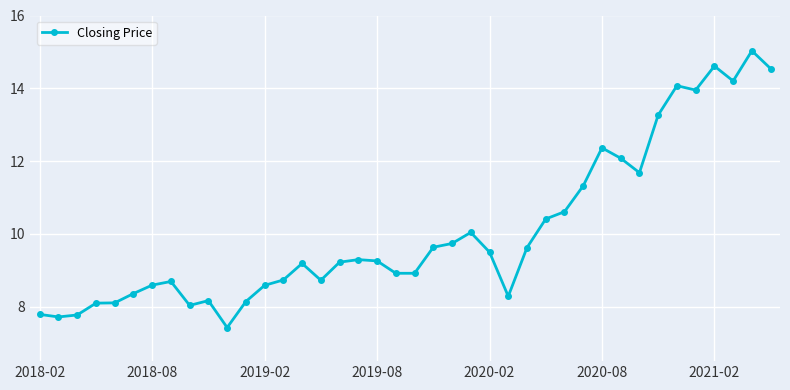

What is the maximum value shown in the chart?

15.0